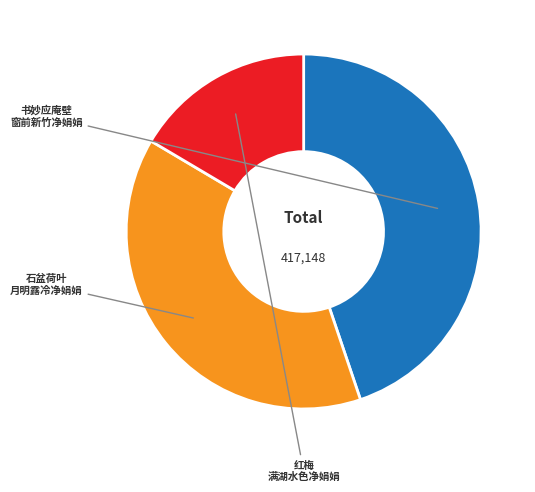

Is there any slice that represents more than half of the pie?

No